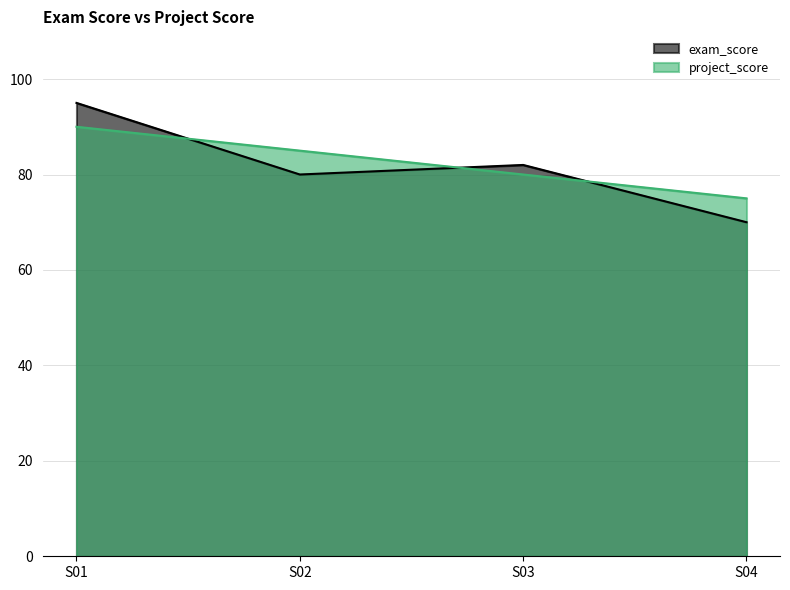

Is the value of exam_score at S02 greater than the value of project_score at S04?

Yes